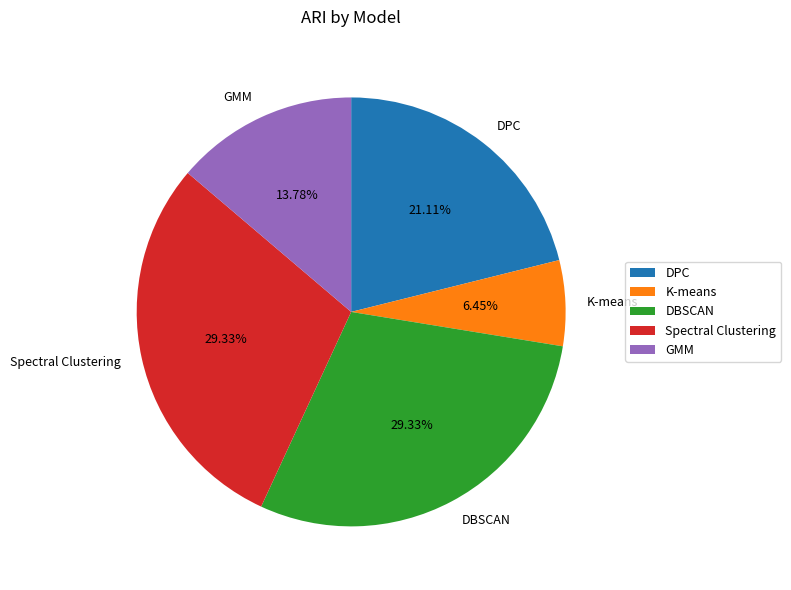

What is the smallest slice in the pie chart?

K-means